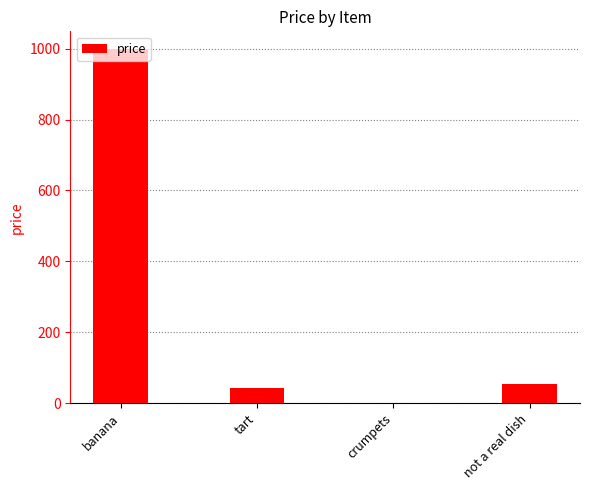

Where does the data first go above 54?

banana